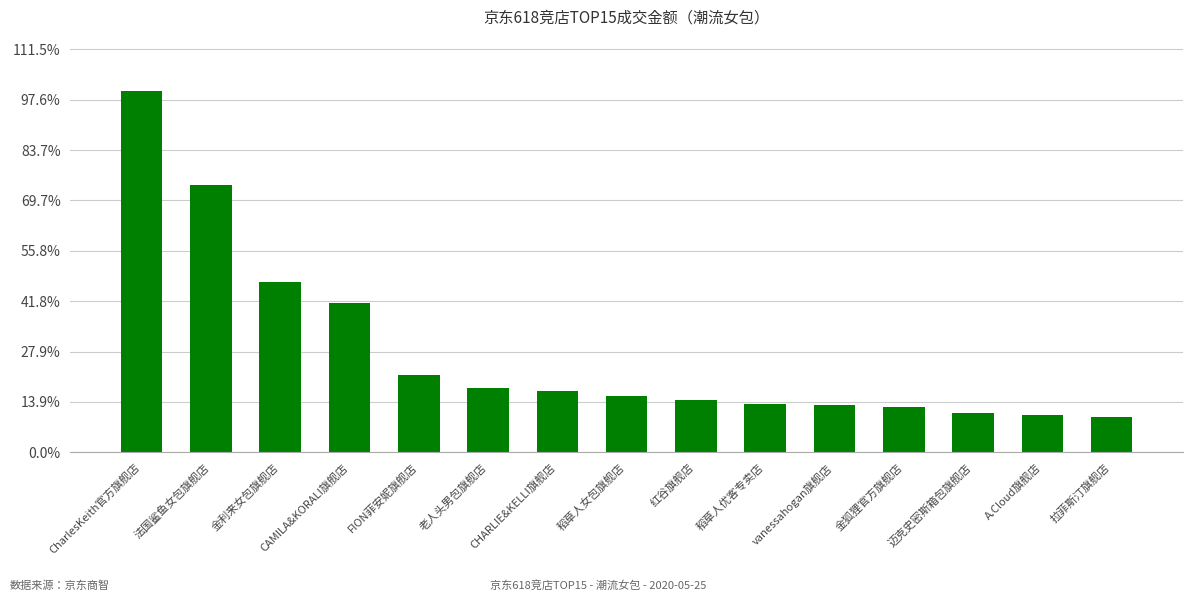

What position from the right is 拉菲斯汀旗舰店?

1